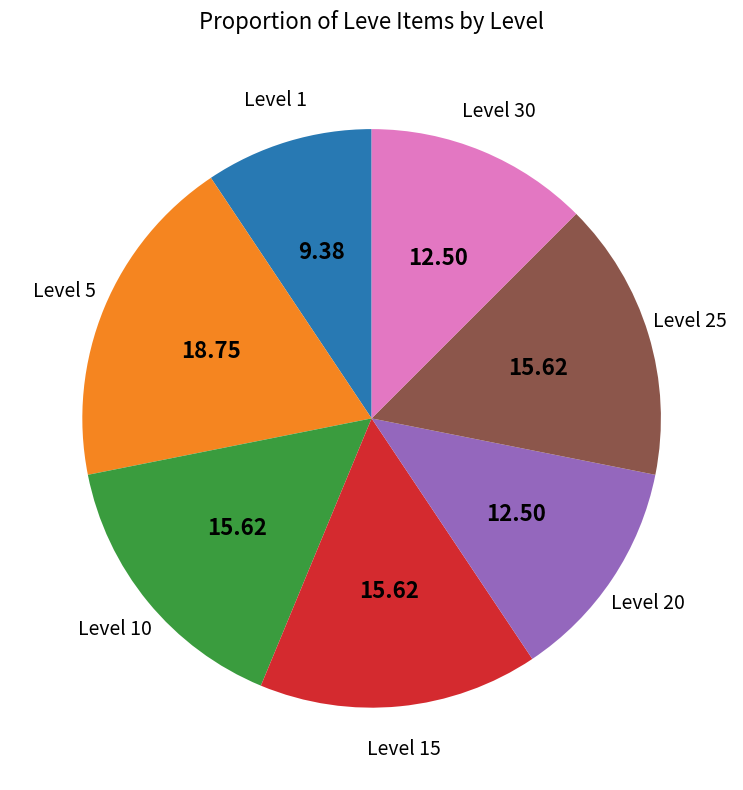

Count the number of slices in the pie.

7